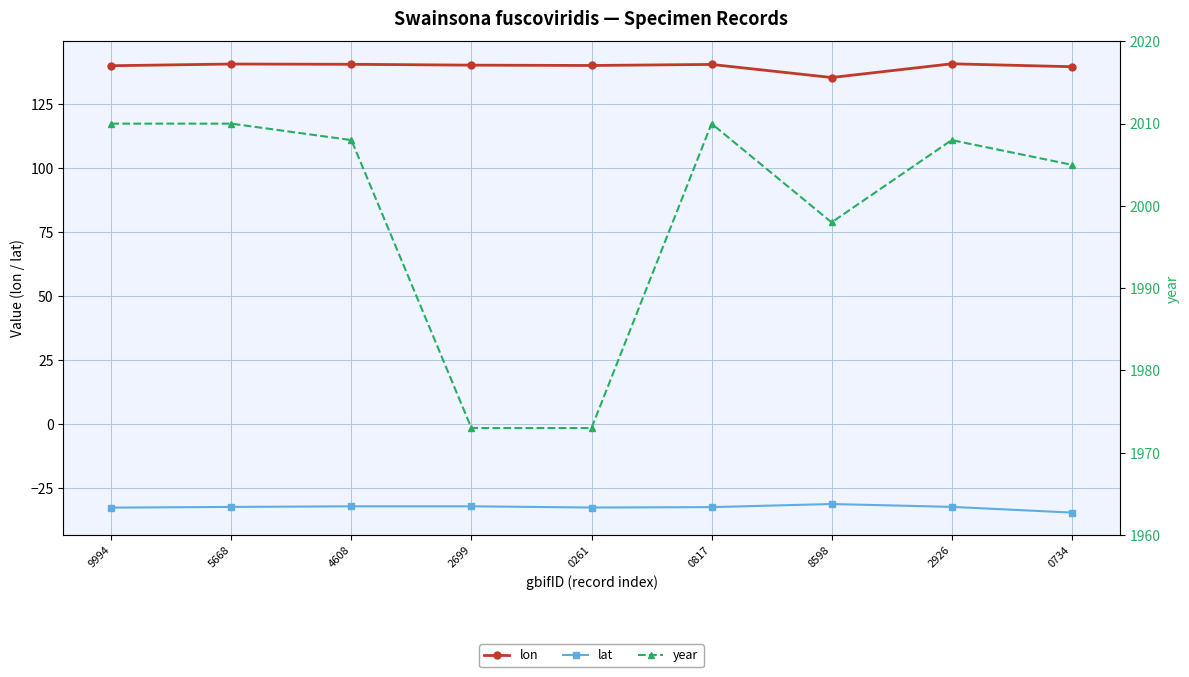

What is the lowest value of the lat series?

-34.4